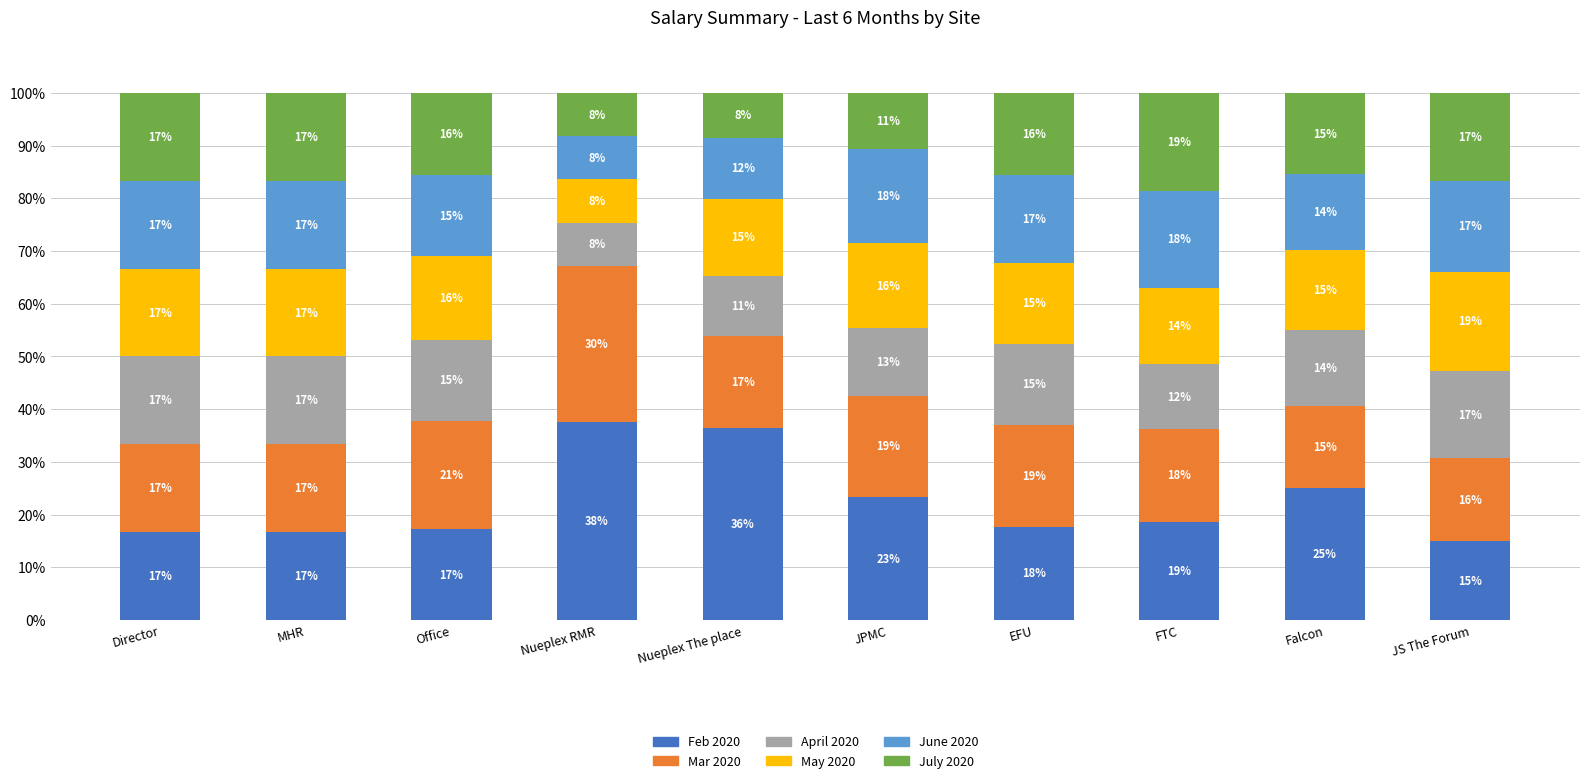

Does the chart contain any negative values?

No